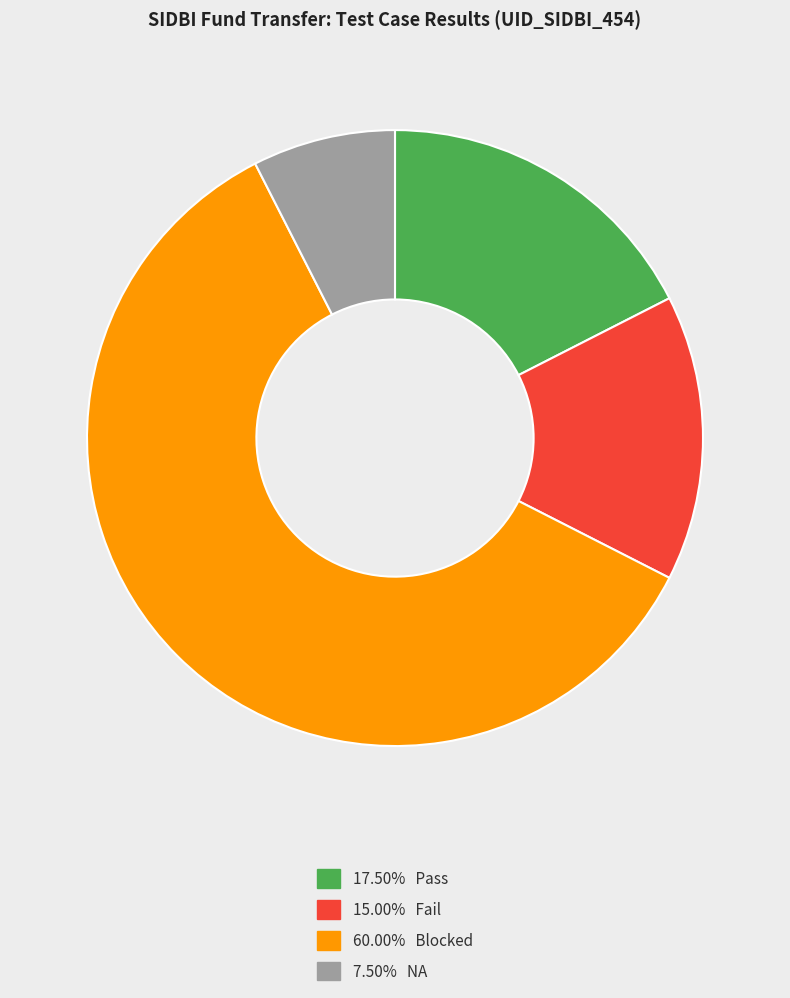

Does any single category account for the majority?

Yes